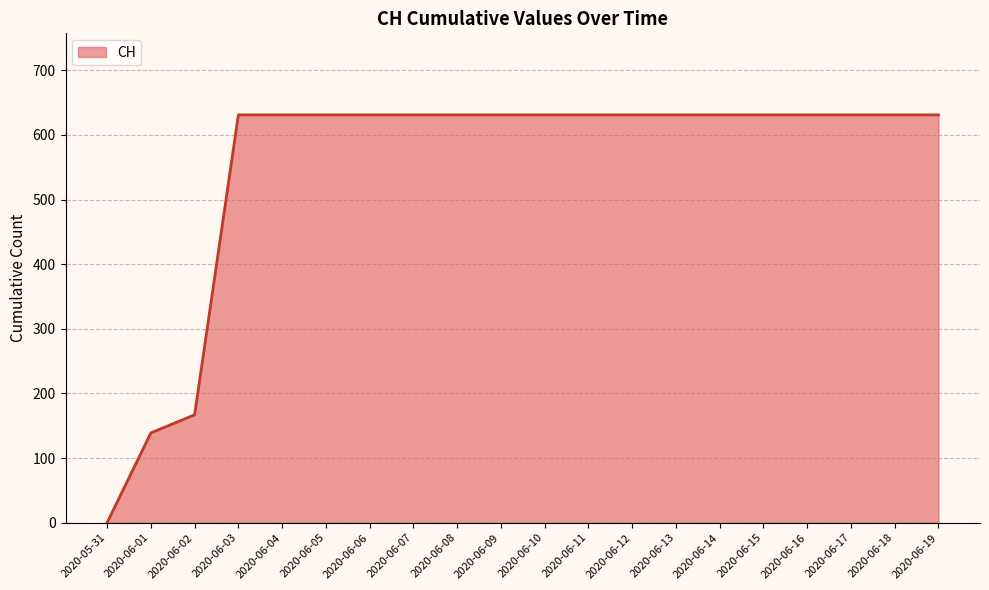

Where is the data nearest to the value 315?

2020-06-02